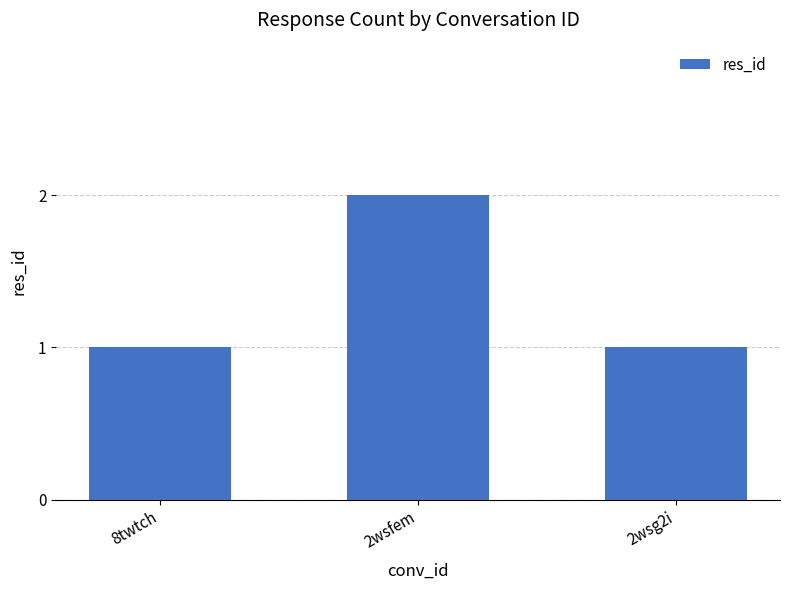

Between 2wsfem and 8twtch, which is larger?

2wsfem